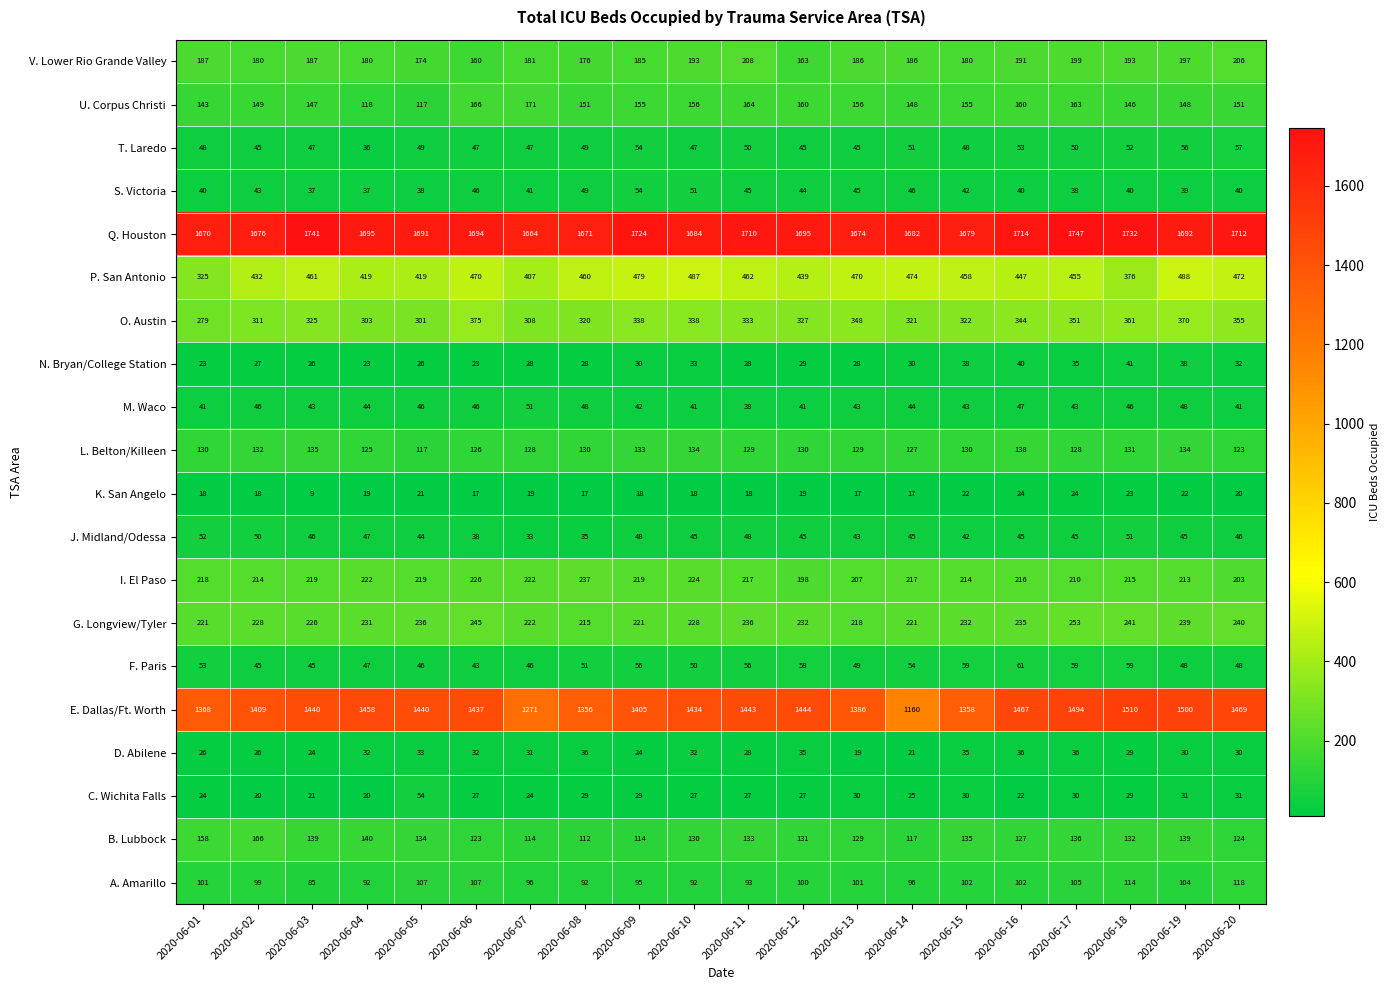

What is the average value of the C. Wichita Falls series?

28